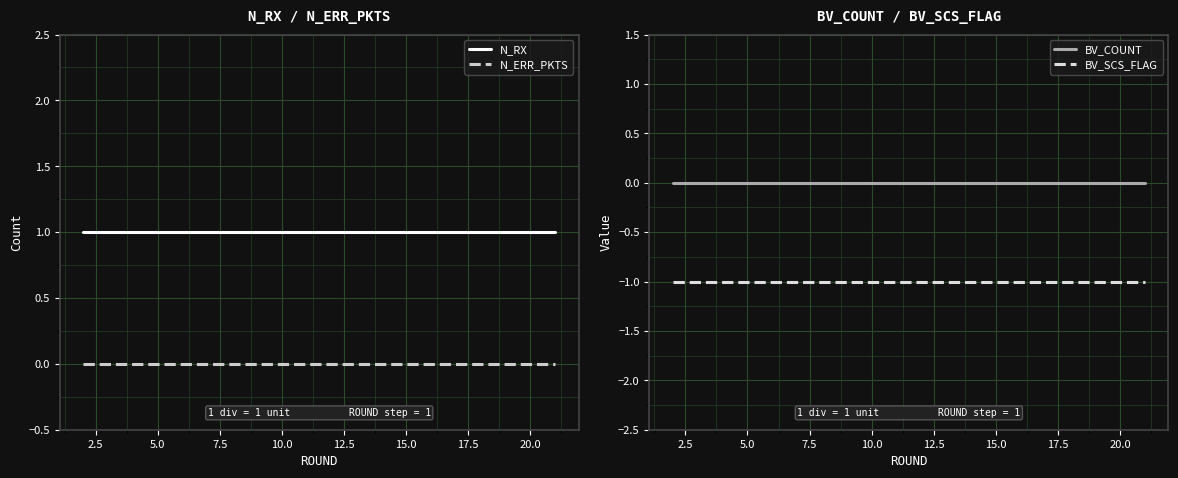

The N_RX series shows 2 at 20.0. True or false?

False